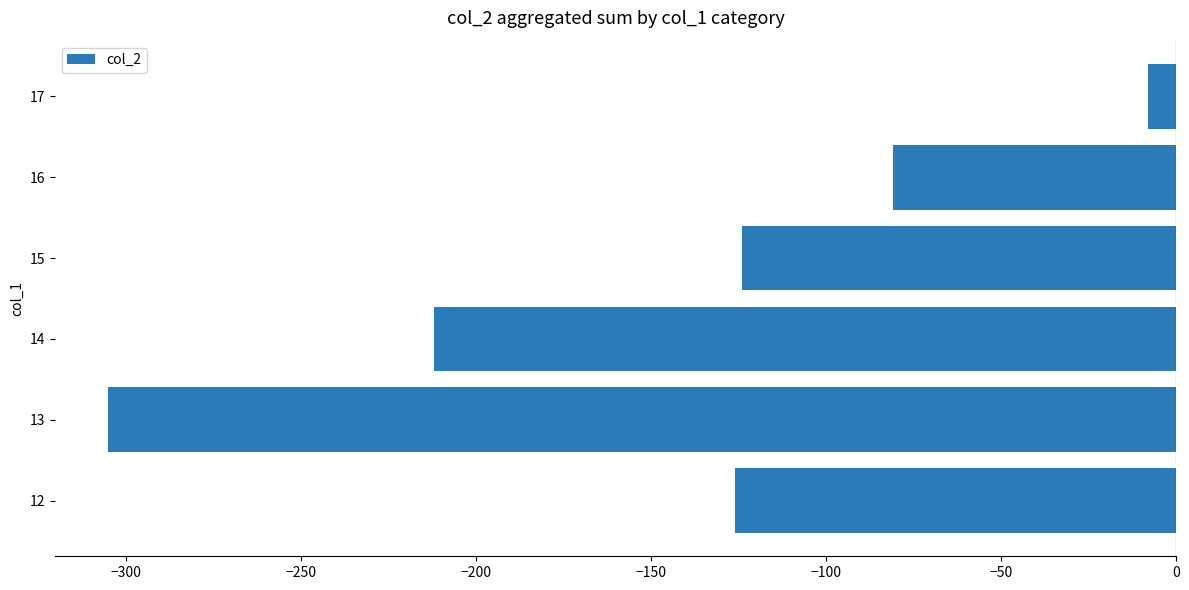

Which has a higher value, 13 or 15?

15